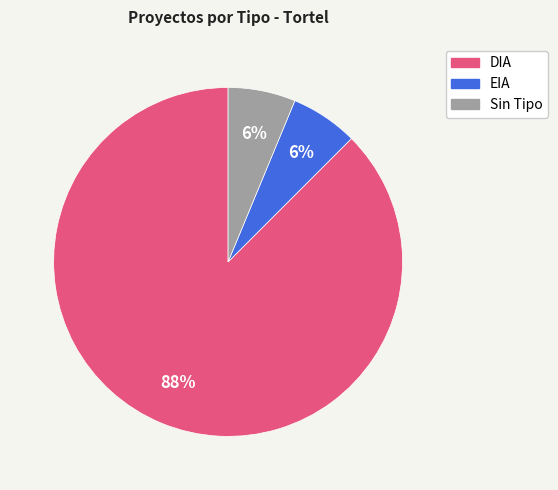

Is there any slice that represents more than half of the pie?

Yes